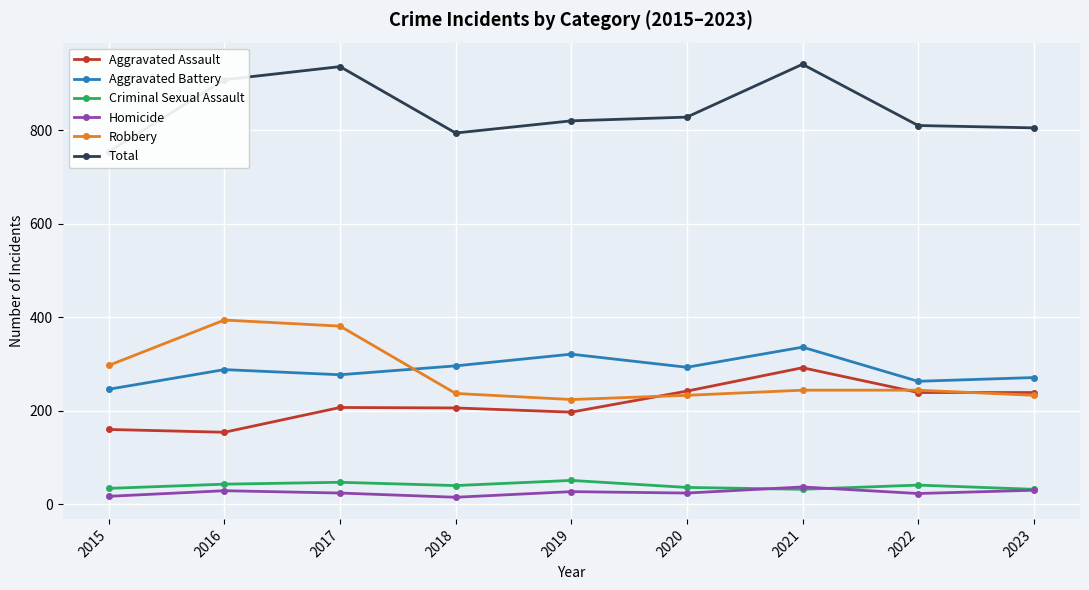

What is the value of the Robbery point at the 7th from the left?

244